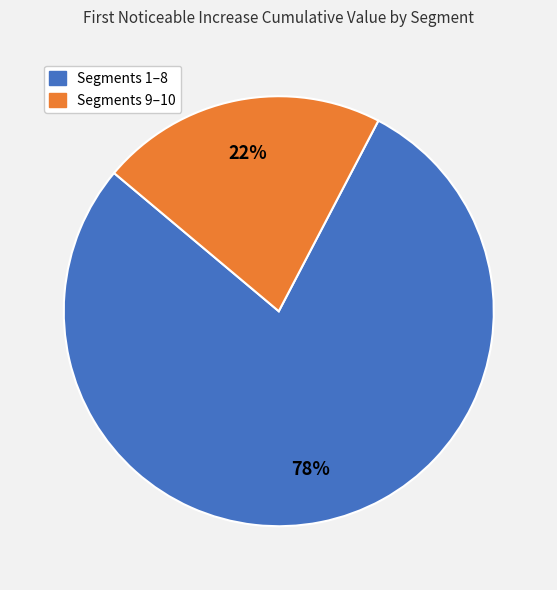

How many slices are in this pie chart?

2